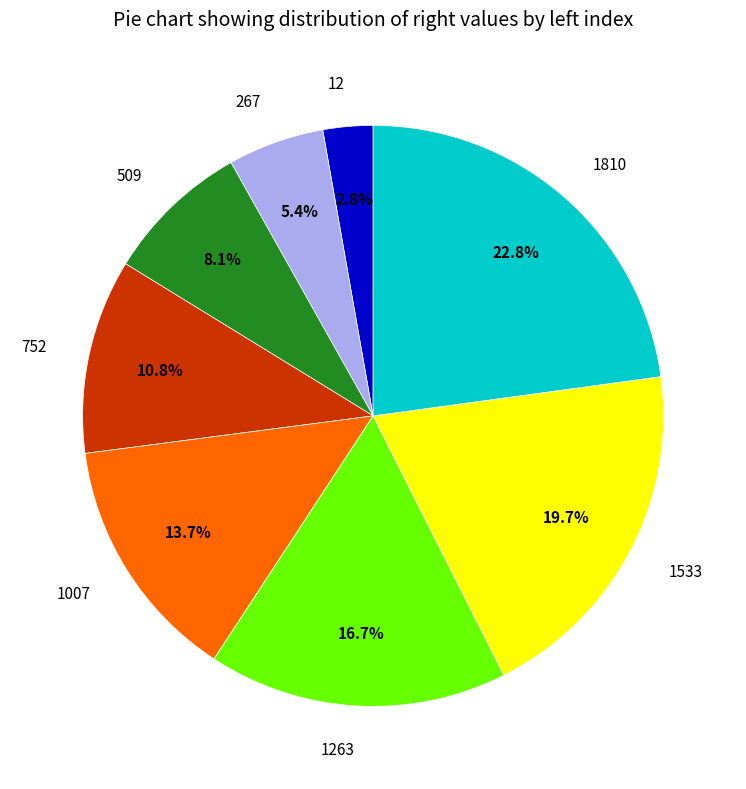

What is the largest slice in the pie chart?

1810